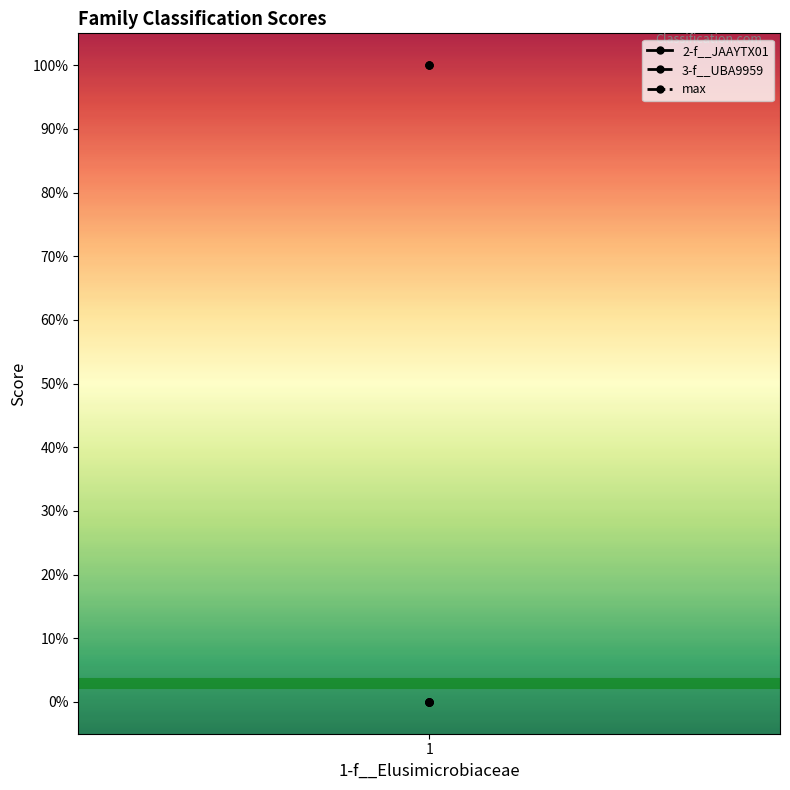

Does the chart display data point markers on the line(s)?

Yes